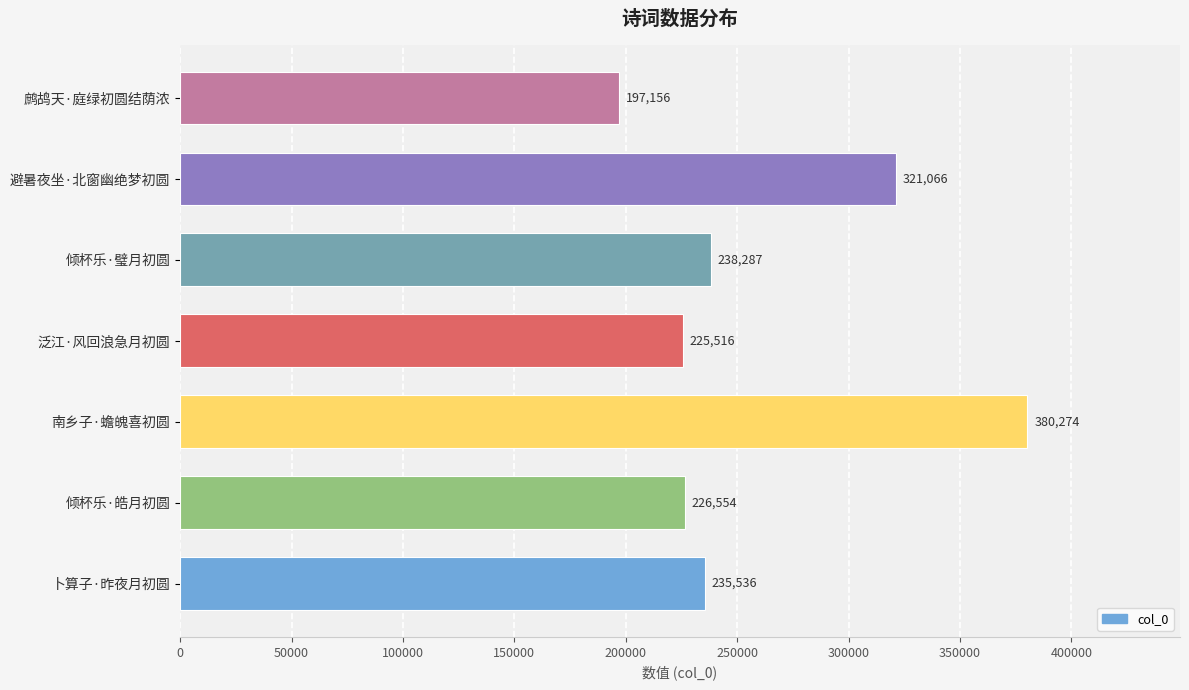

Reading top to bottom, what are all the values shown in this chart?

鹧鸪天·庭绿初圆结荫浓=197156	避暑夜坐·北窗幽绝梦初圆=321066	倾杯乐·璧月初圆=238287	泛江·风回浪急月初圆=225516	南乡子·蟾魄喜初圆=380274	倾杯乐·皓月初圆=226554	卜算子·昨夜月初圆=235536